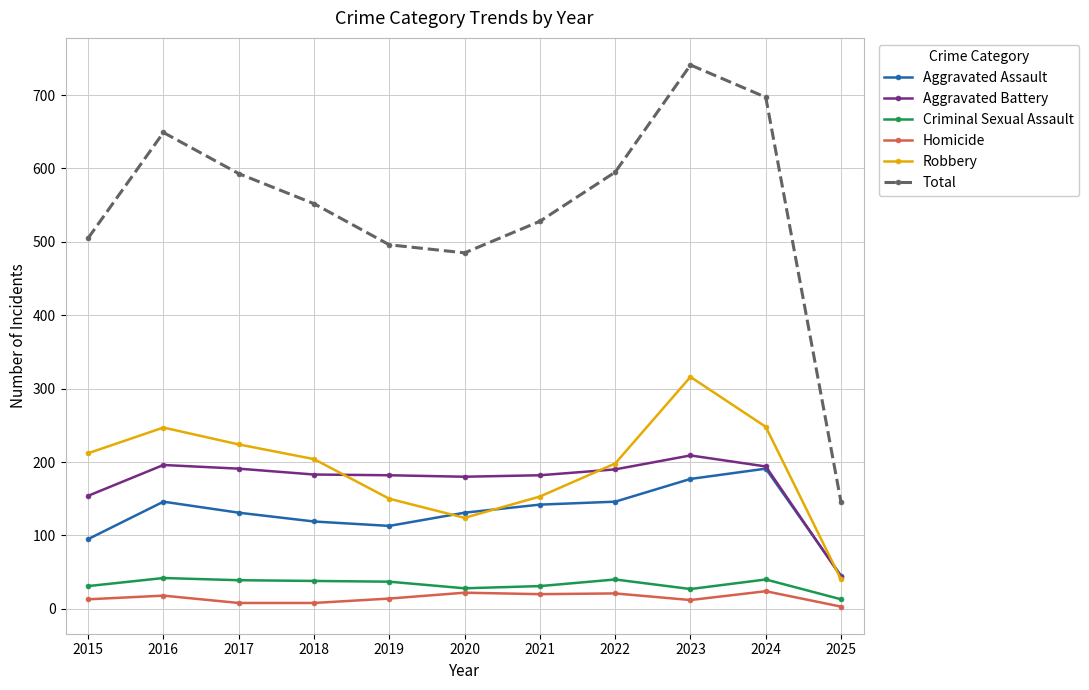

True or false: Total has a value of 552 at 2018.

True